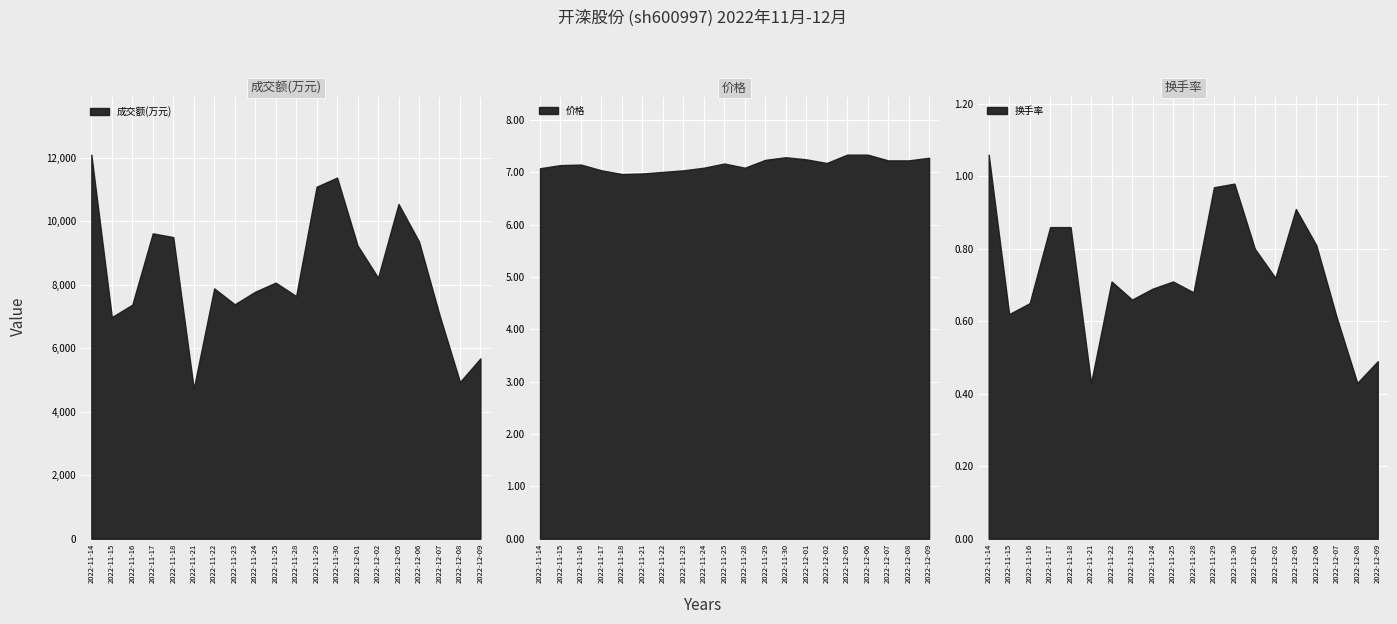

What is the smallest value displayed?

0.4